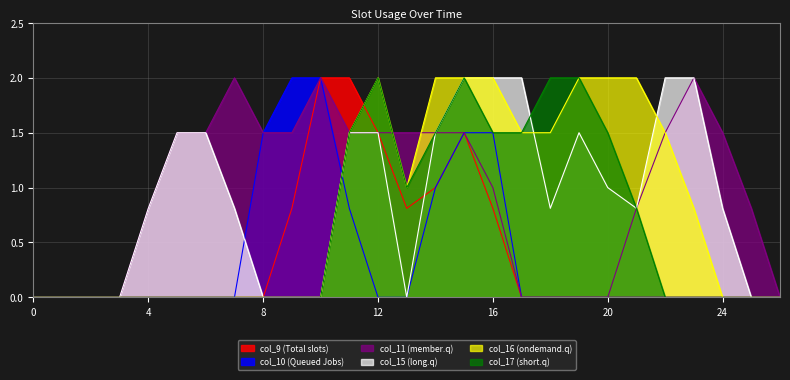

Reading left to right, list all the values displayed in this chart.

col_9: 0.0	0.0	0.0	0.0	0.0	0.0	0.0	0.0	0.0	0.8	2.0	2.0	1.5	0.8	1.0	1.5	0.8	0.0	0.0	0.0	0.0	0.0	0.0	0.0	0.0	0.0	0.0
col_10: 0.0	0.0	0.0	0.0	0.0	0.0	0.0	0.0	1.5	2.0	2.0	0.8	0.0	0.0	1.0	1.5	1.5	0.0	0.0	0.0	0.0	0.0	0.0	0.0	0.0	0.0	0.0
col_11: 0.0	0.0	0.0	0.0	0.8	1.5	1.5	2.0	1.5	1.5	2.0	1.5	1.5	1.5	1.5	1.5	1.0	0.0	0.0	0.0	0.0	0.8	1.5	2.0	1.5	0.8	0.0
col_15: 0.0	0.0	0.0	0.0	0.8	1.5	1.5	0.8	0.0	0.0	0.0	1.5	1.5	0.0	1.5	2.0	2.0	2.0	0.8	1.5	1.0	0.8	2.0	2.0	0.8	0.0	0.0
col_16: 0.0	0.0	0.0	0.0	0.0	0.0	0.0	0.0	0.0	0.0	0.0	1.5	2.0	1.0	2.0	2.0	2.0	1.5	1.5	2.0	2.0	2.0	1.5	0.8	0.0	0.0	0.0
col_17: 0.0	0.0	0.0	0.0	0.0	0.0	0.0	0.0	0.0	0.0	0.0	1.5	2.0	1.0	1.5	2.0	1.5	1.5	2.0	2.0	1.5	0.8	0.0	0.0	0.0	0.0	0.0